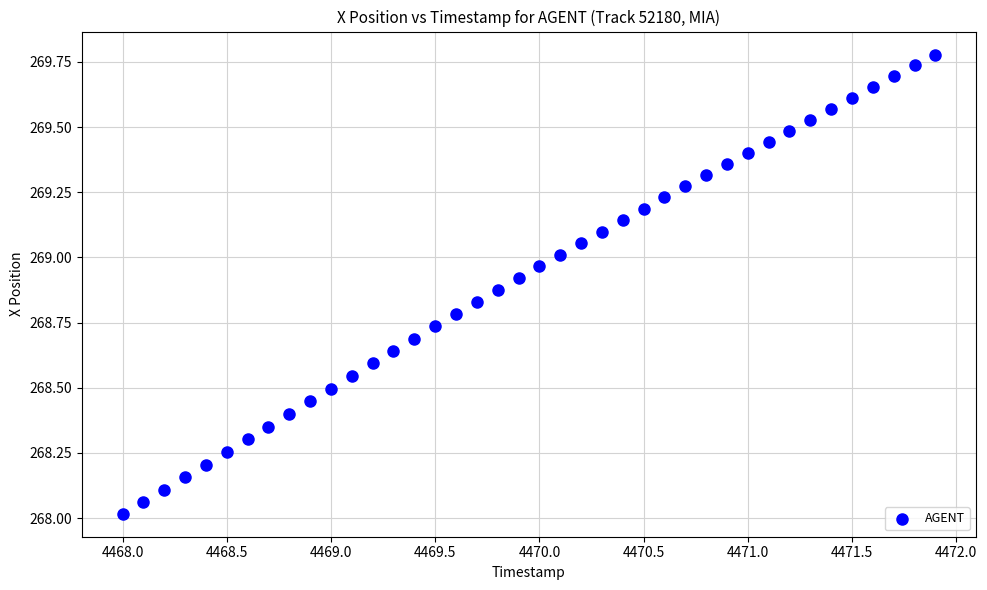

What is the range of X values (max minus min)?

3.9